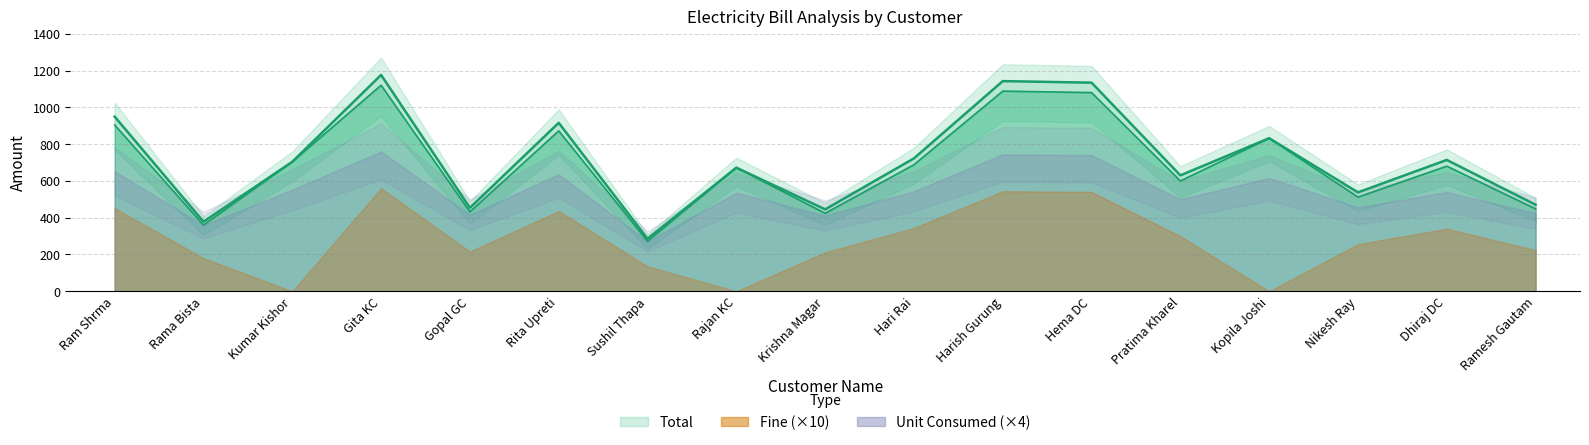

What position from the right is Harish Gurung?

7